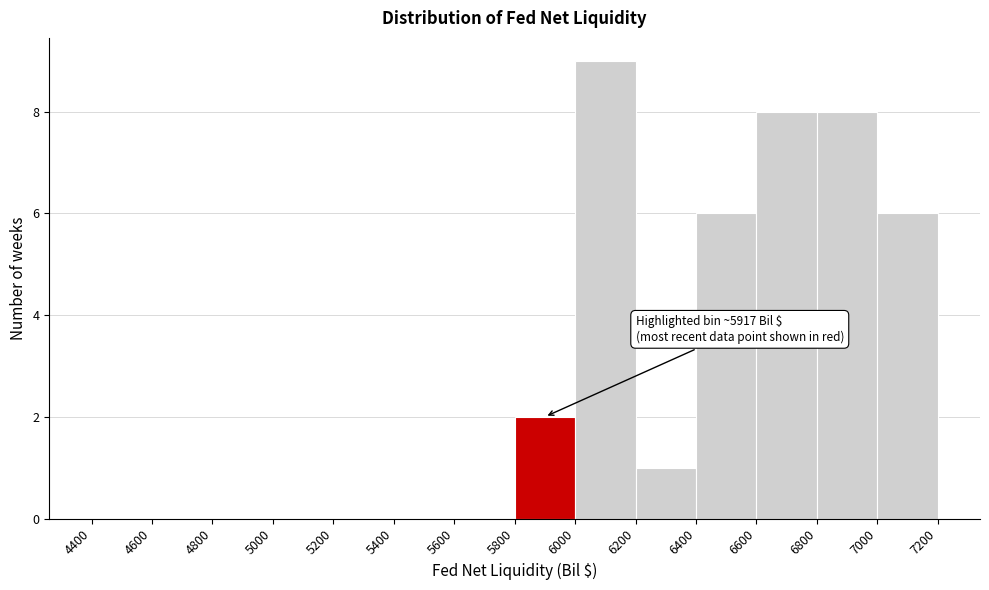

Over which range of the x-axis is the bar tallest?

6000 to 6200